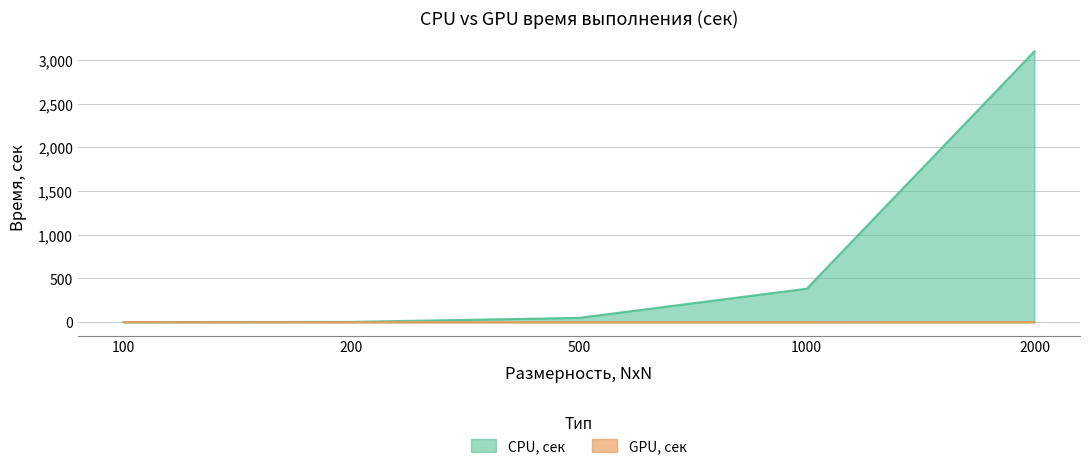

Reading left to right, transcribe all the data shown in this chart.

CPU, сек: 0.4	2.9	48.9	382.8	3100.5
GPU, сек: 0.8	0.0	0.0	0.0	0.3